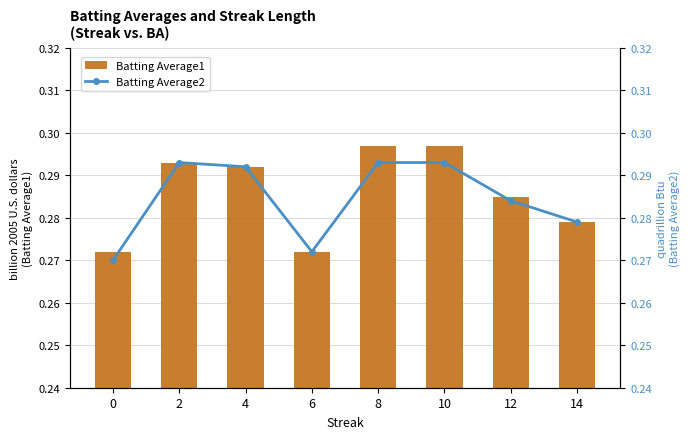

What is the approximate value of Batting Average1 at 6?

0.3